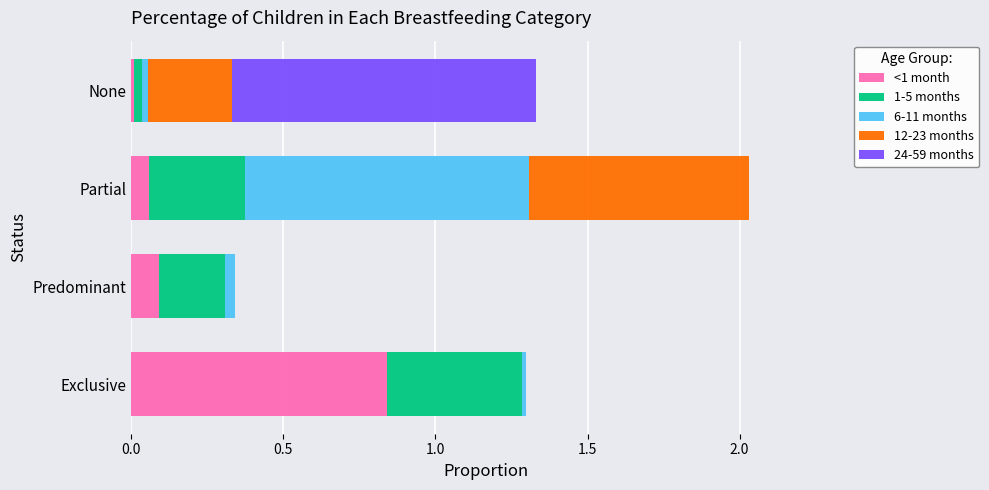

At which label does <1 month reach its peak?

Exclusive